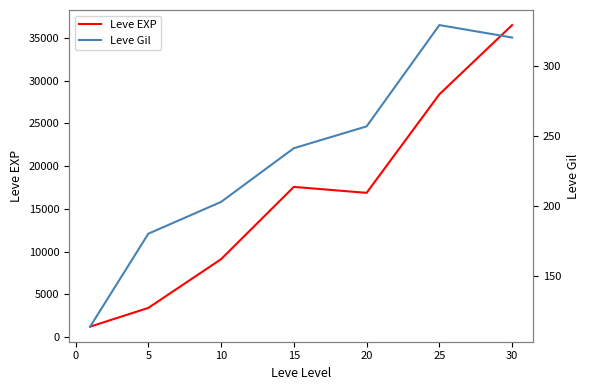

What is the average value of the Leve EXP series?

16148.5